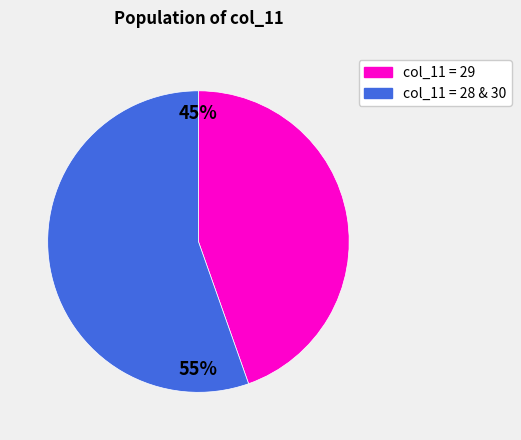

To the nearest percent, what is the average slice percentage?

50%